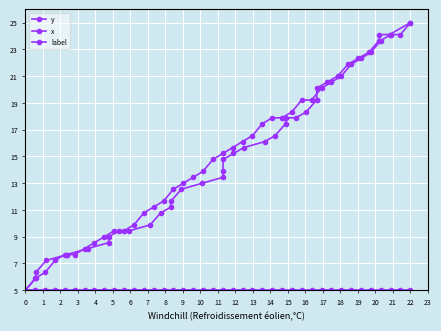

What is the average value of the label series?

5.0